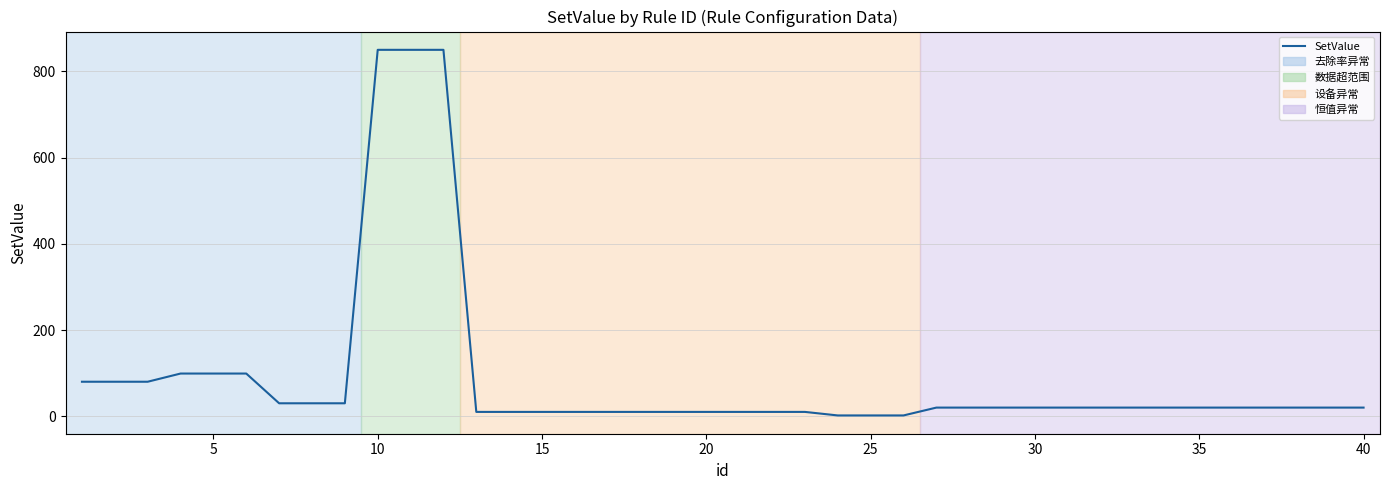

What is the greatest value displayed?

850.0